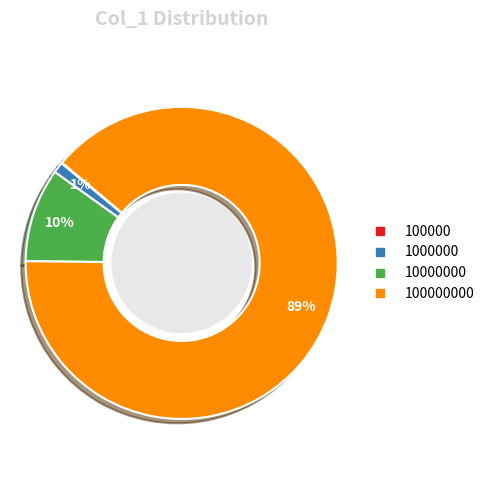

To the nearest percent, what is the difference between the largest and smallest slice percentages?

89%